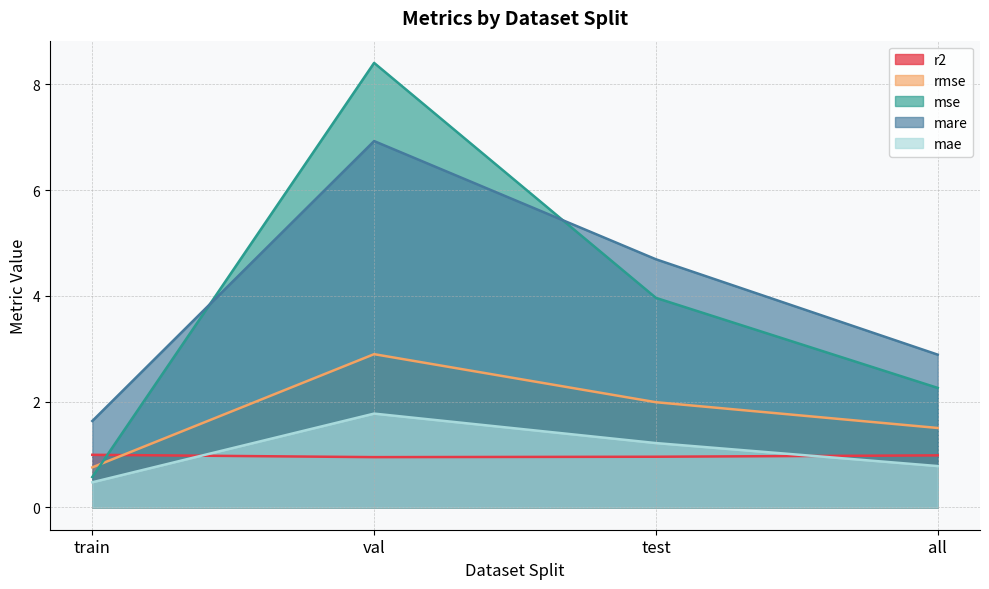

In rmse, how many points are higher than both neighbors (excluding endpoints)?

1